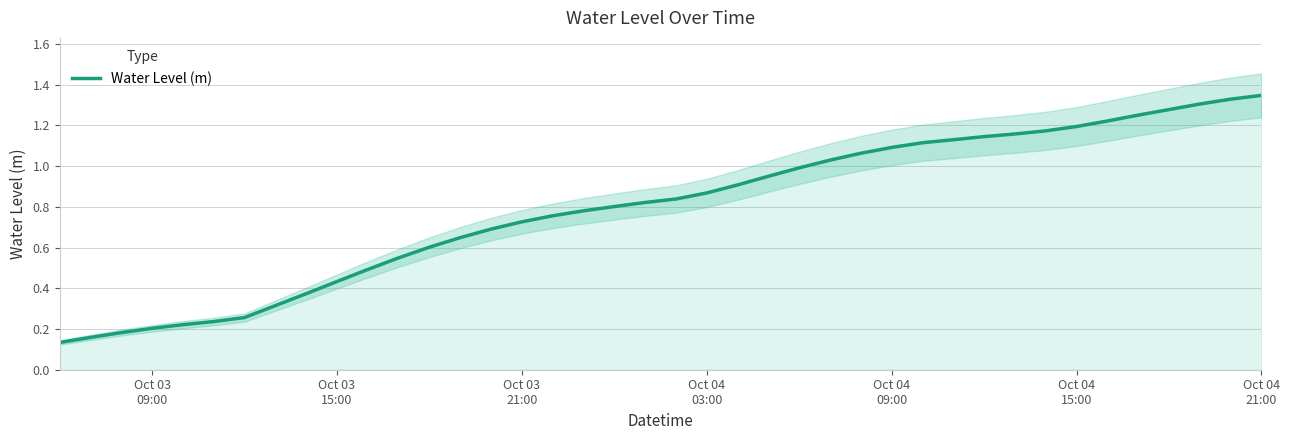

What is the label of the 38th point from the right?

Oct 03
21:00